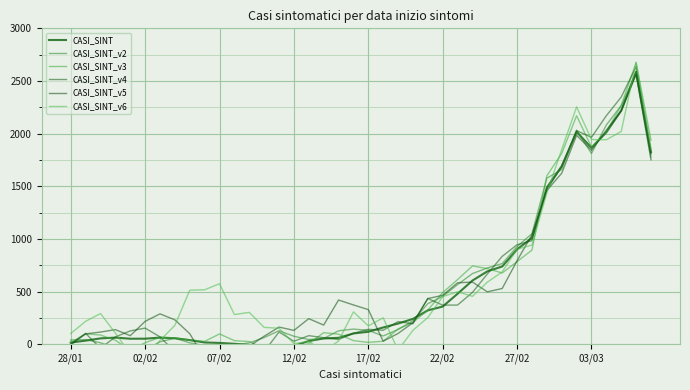

What is the highest value of the CASI_SINT series?

2587.8